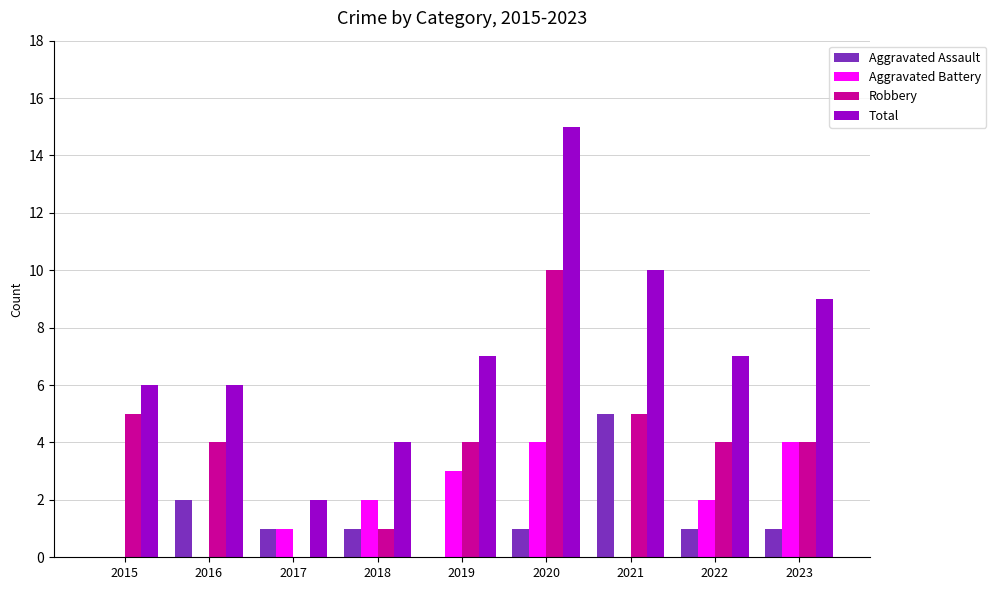

Is the value of Aggravated Battery at 2015 greater than the value of Aggravated Assault at 2020?

No